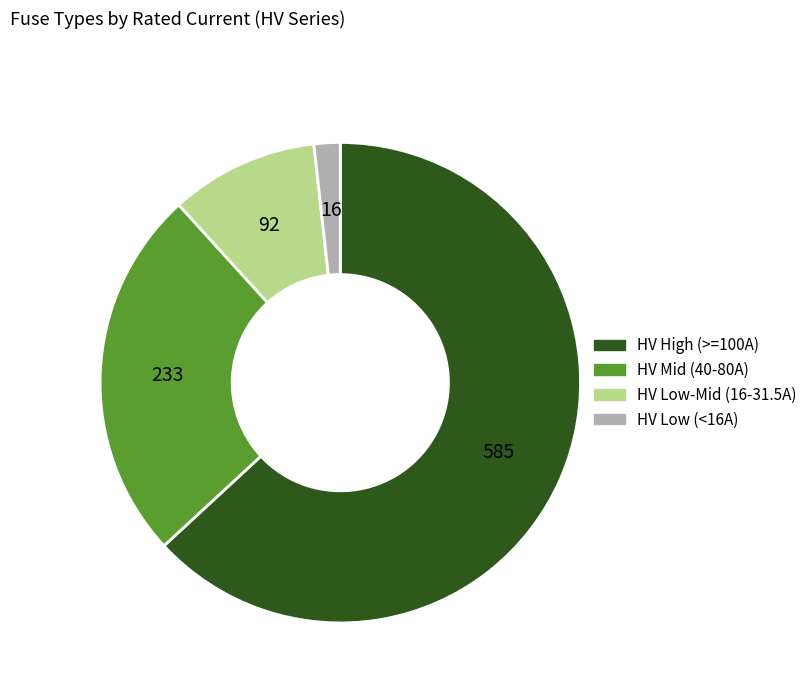

Approximately how many times larger is the value at HV Mid (40-80A) compared to HV Low-Mid (16-31.5A)?

2.5